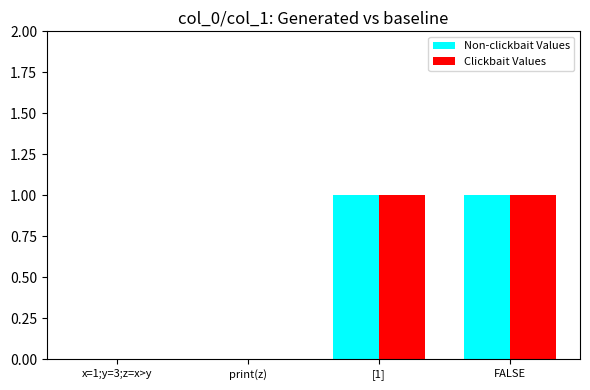

Is it true that Non-clickbait Values equals 1 at FALSE?

True